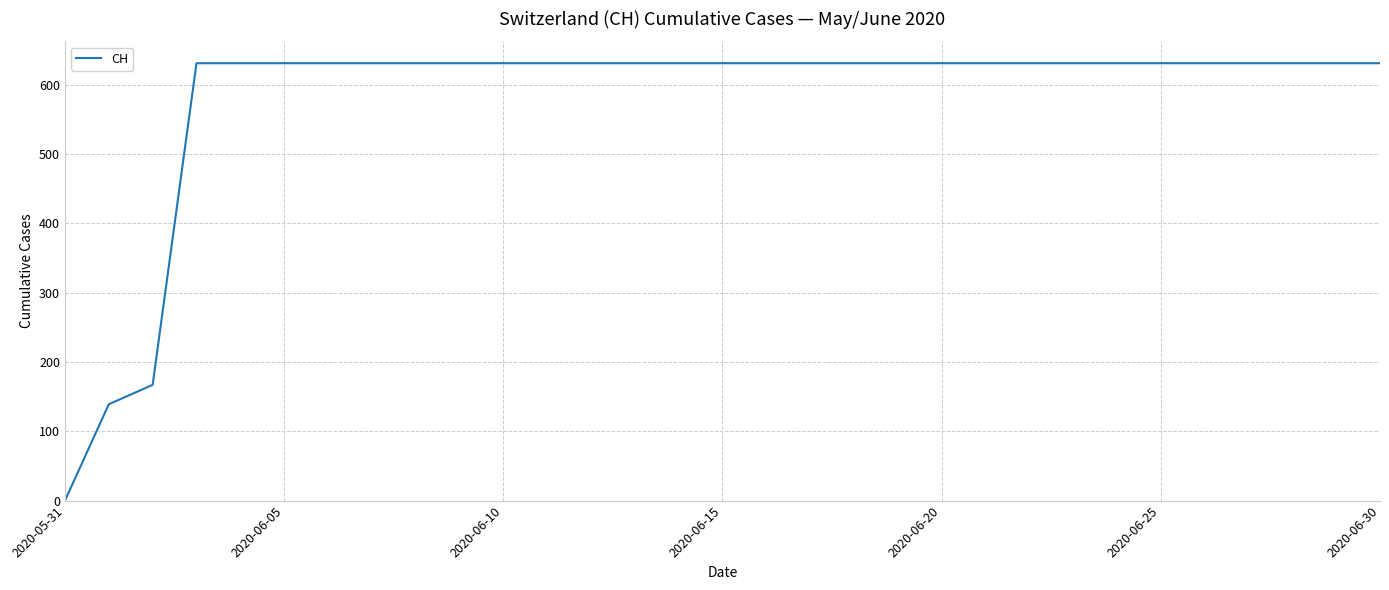

What is the greatest value displayed?

631